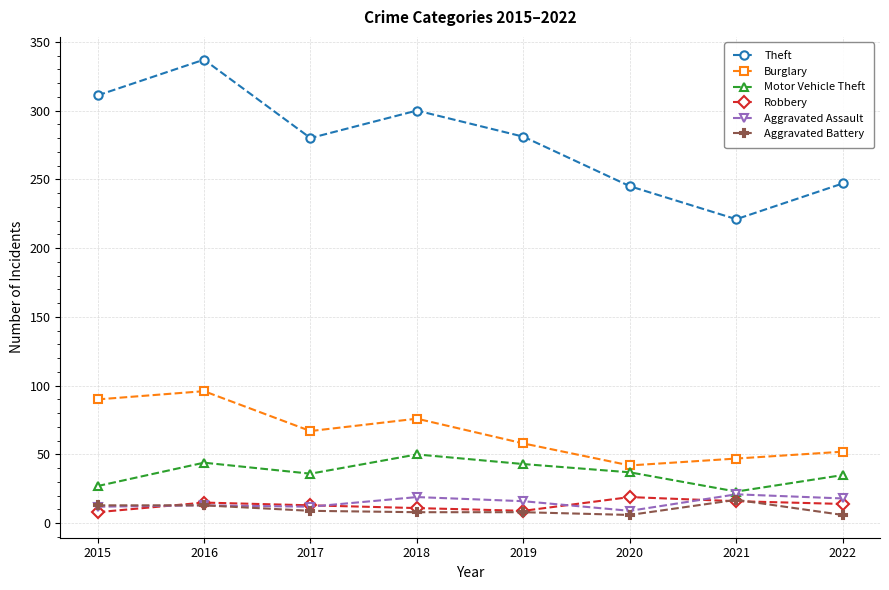

Does the chart display data point markers on the line(s)?

Yes